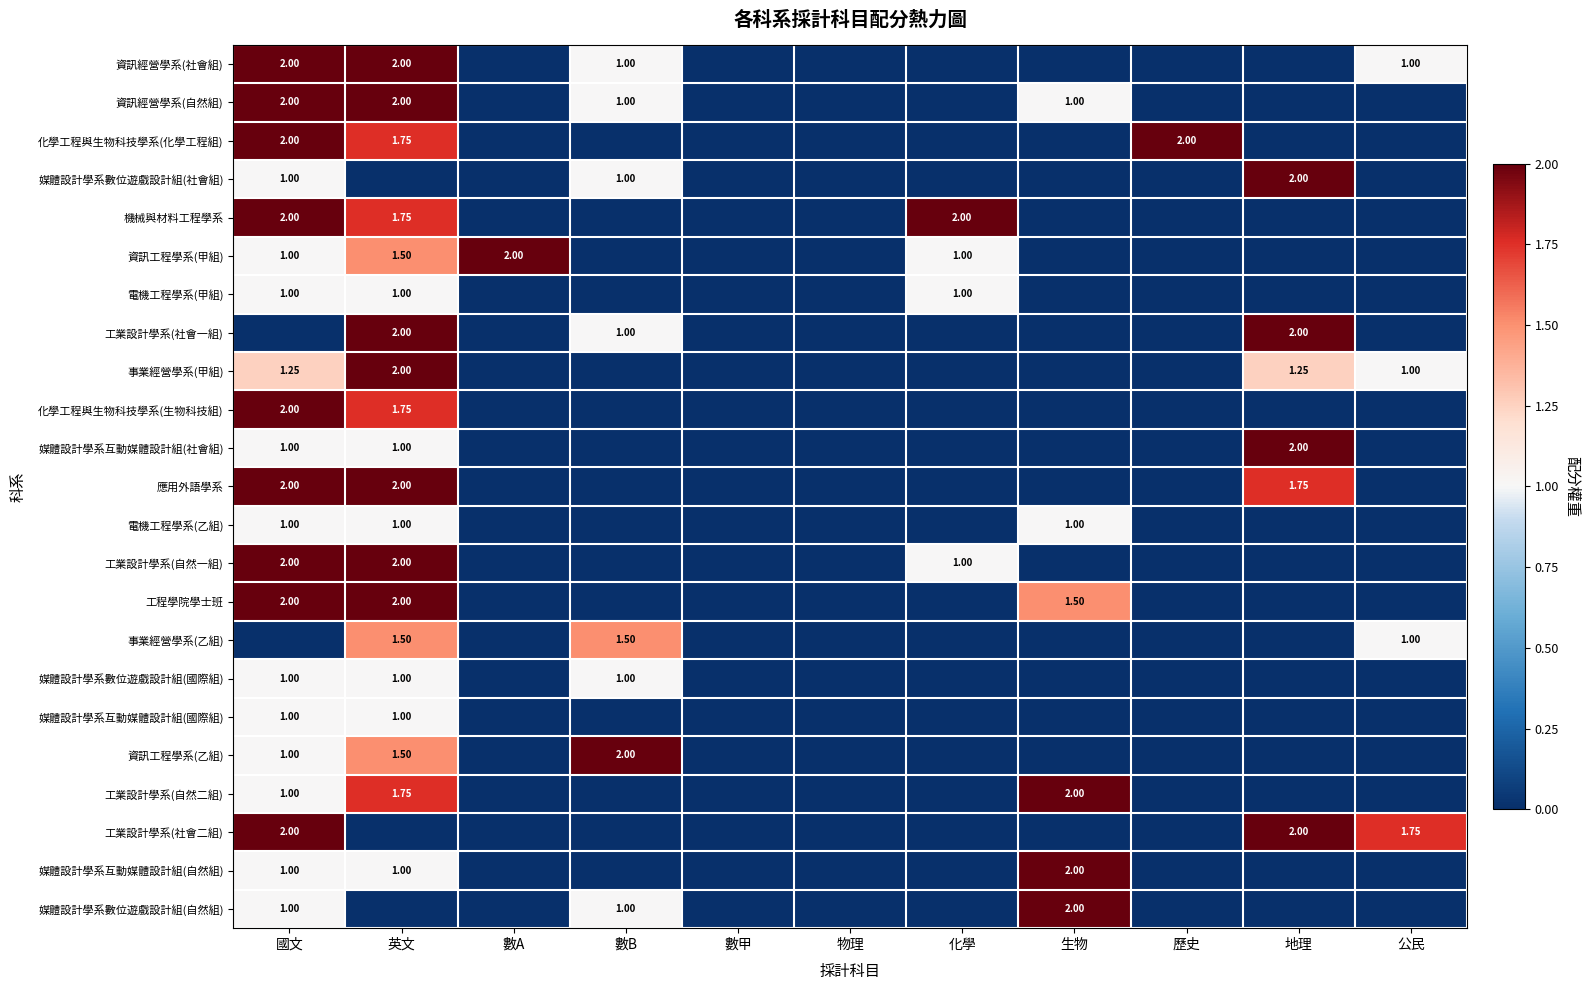

Is it true that 機械與材料工程學系 equals 3.4 at 國文?

False